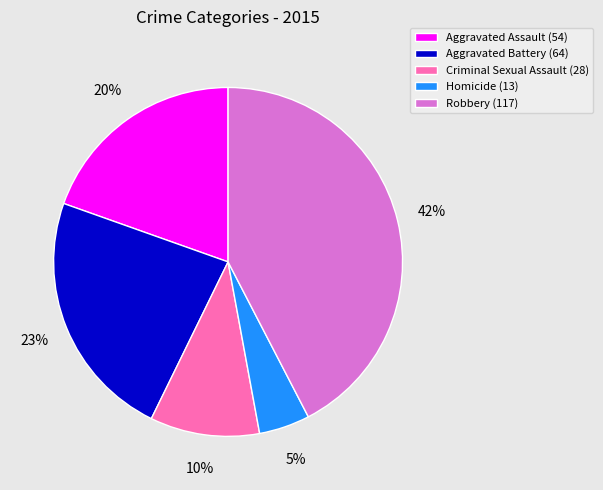

To the nearest percent, what percentage of the pie is Aggravated Battery?

23%